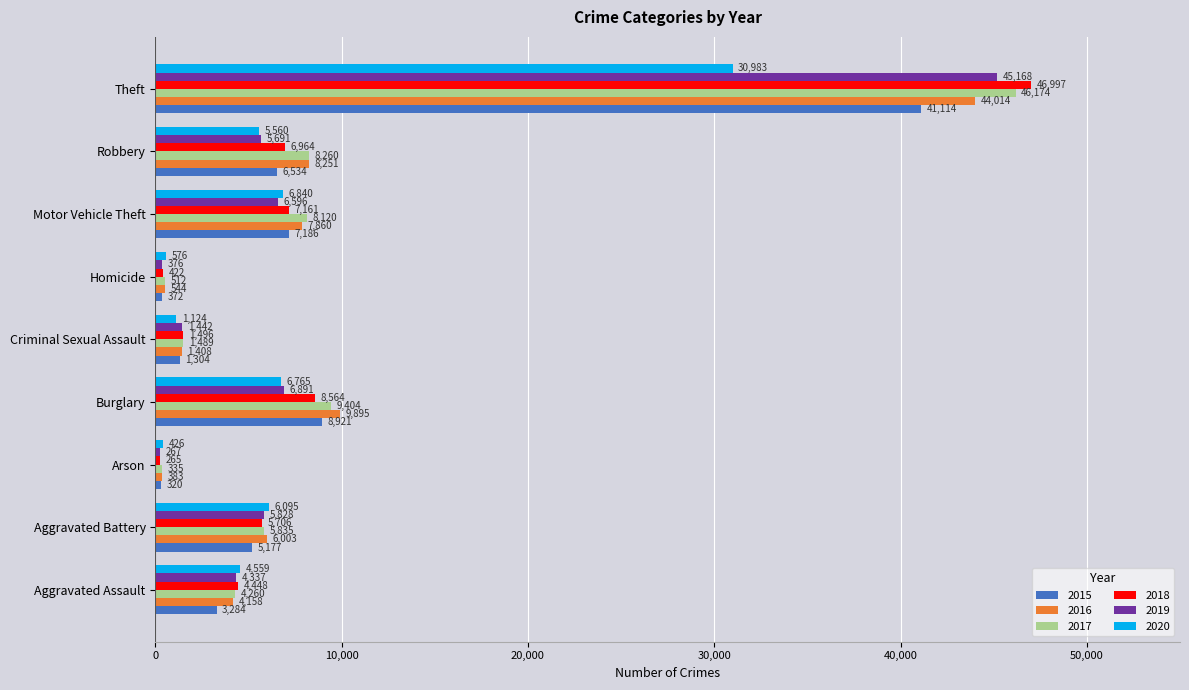

List the labels in order of 2015 value, smallest first.

Arson, Homicide, Criminal Sexual Assault, Aggravated Assault, Aggravated Battery, Robbery, Motor Vehicle Theft, Burglary, Theft